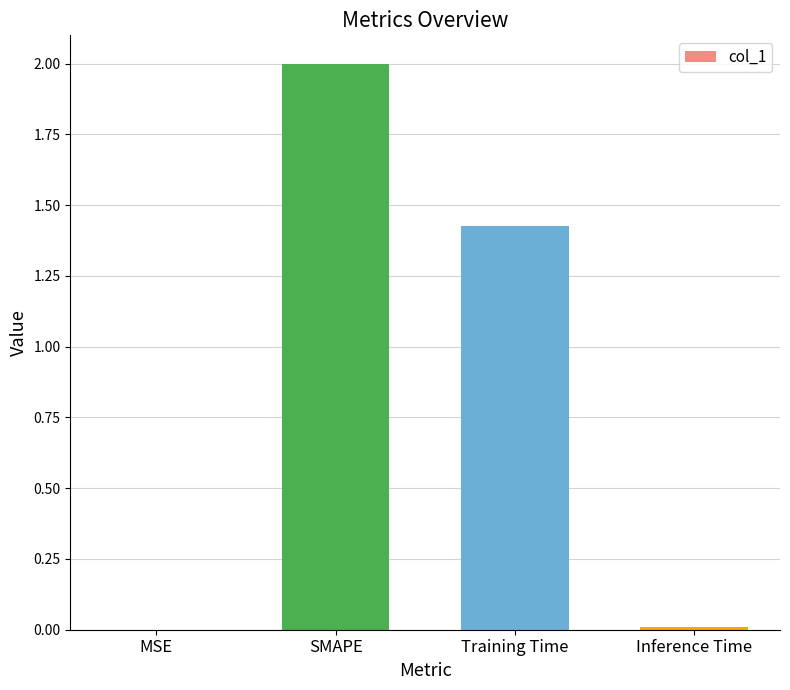

Is it true that the value at SMAPE is 0.8?

False